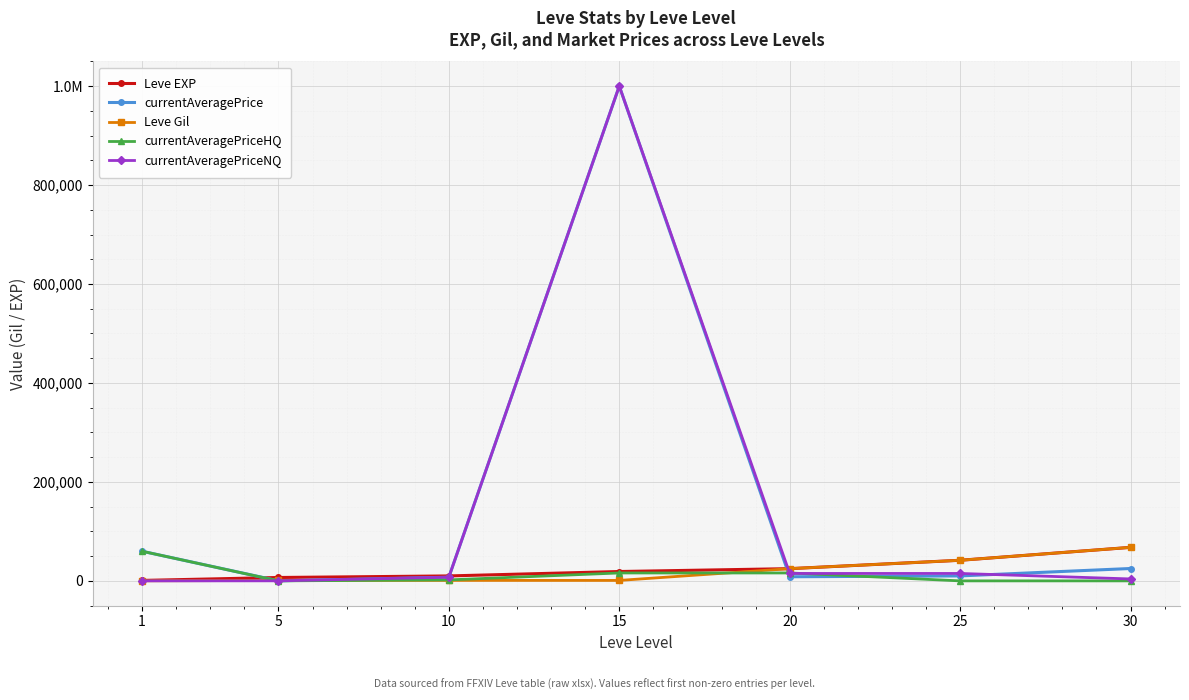

At which category does the chart reach its minimum across all series?

5